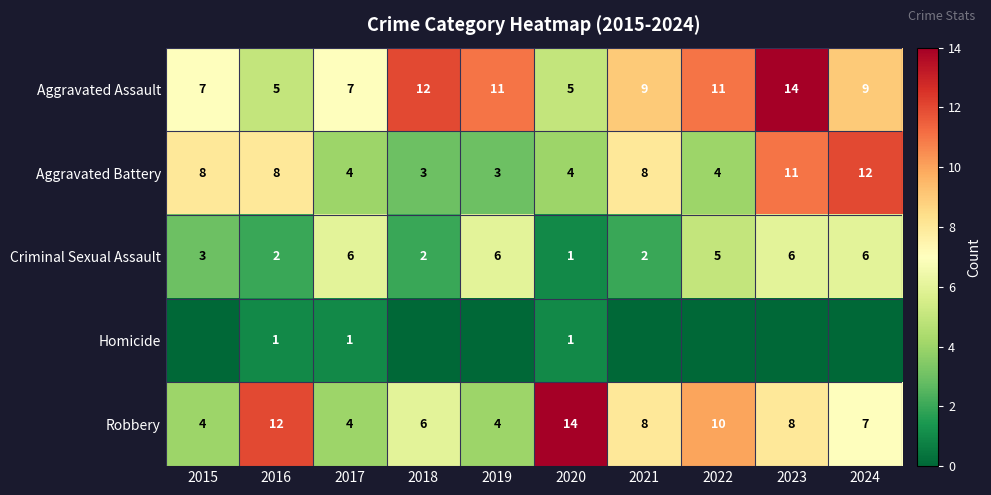

Is the value of Aggravated Assault at 2020 greater than the value of Aggravated Battery at 2021?

No